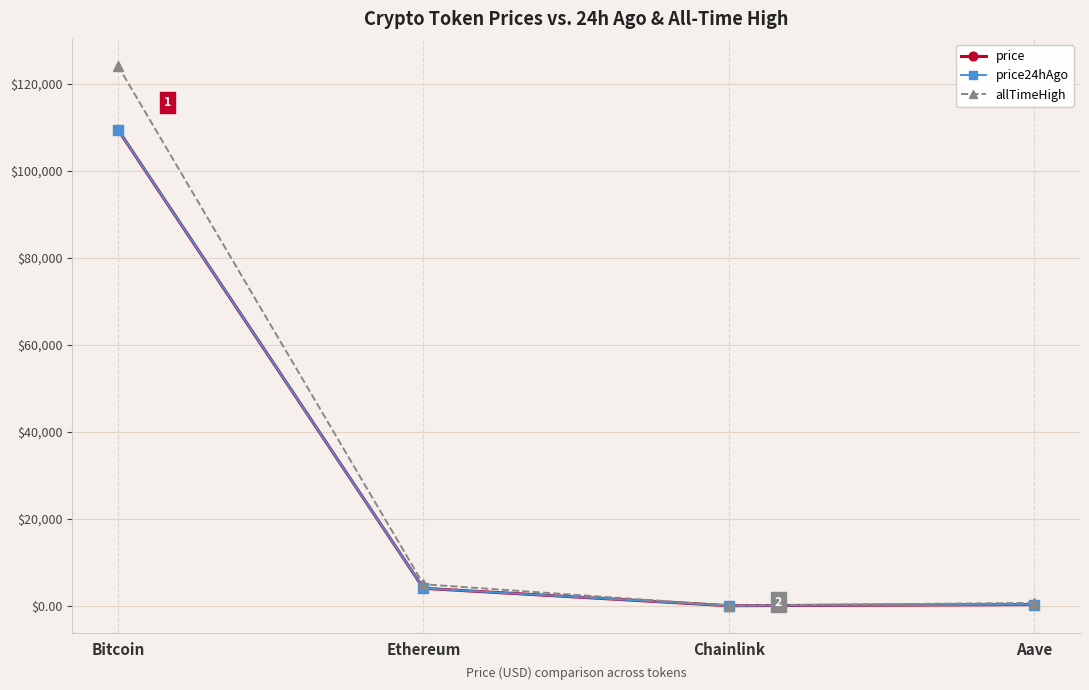

True or false: price has more than 2 interior local peaks.

False